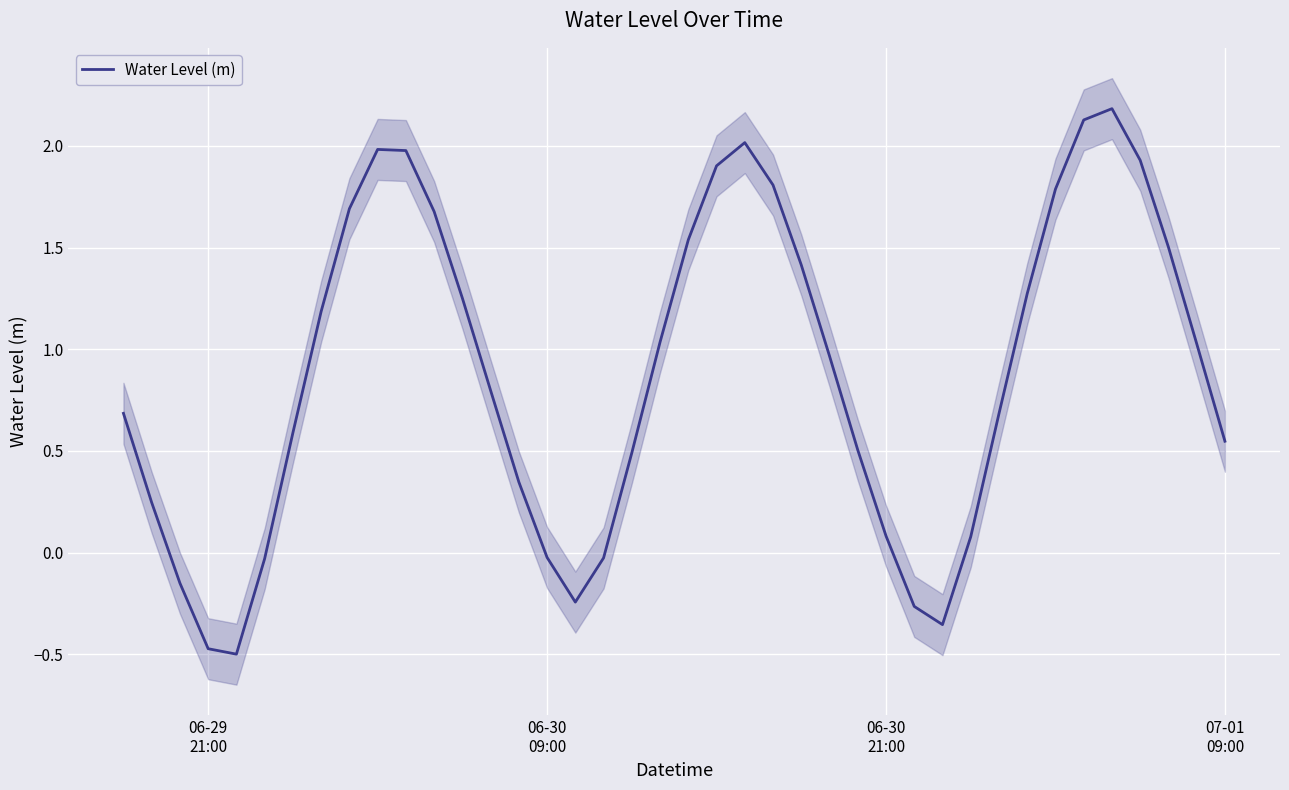

True or false: the data shows -0.2 at 4.

False